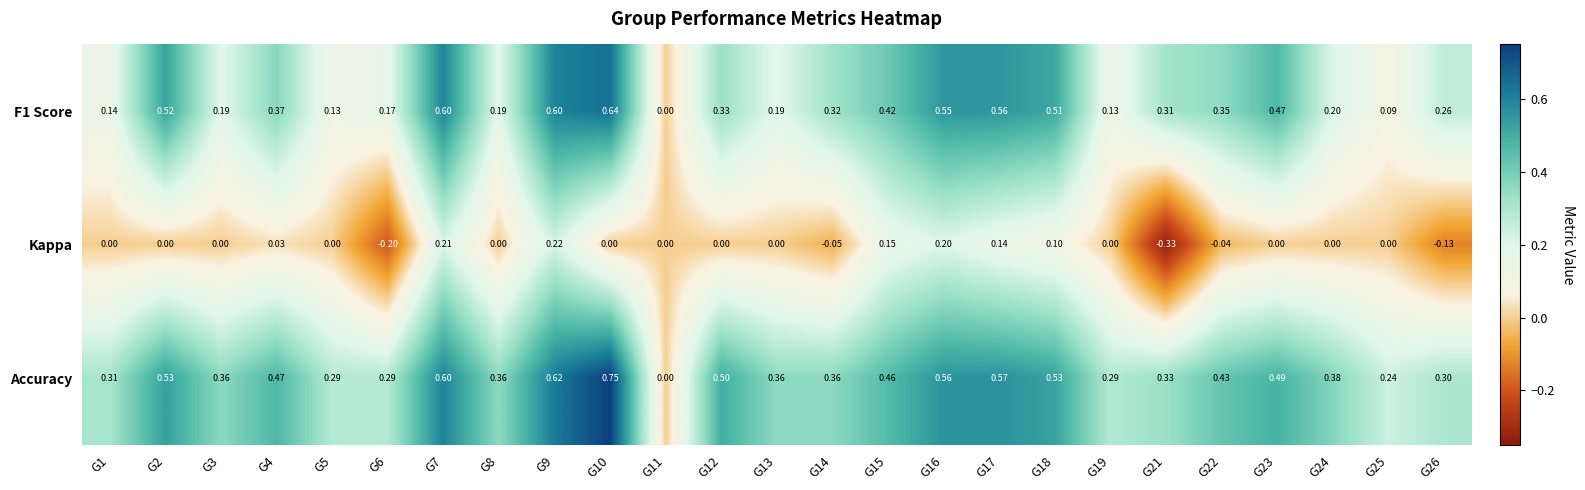

How many distinct data groups are displayed?

3